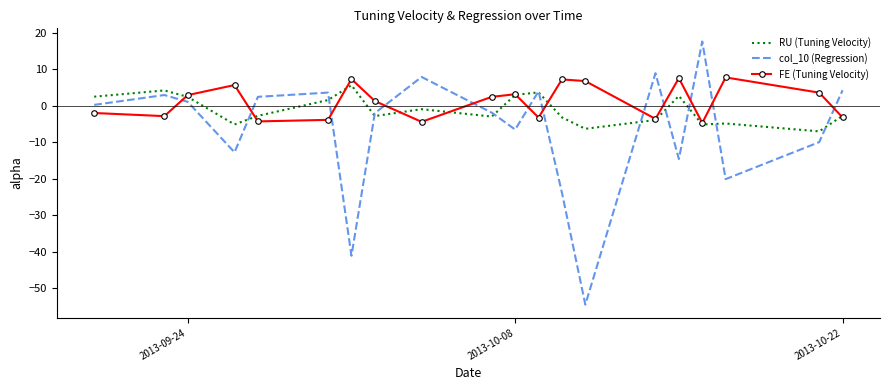

How many intersections are there between FE (Tuning Velocity) and col_10 (Regression)?

12